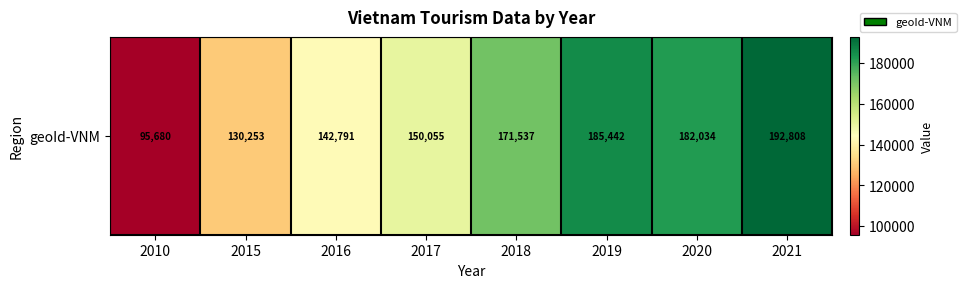

The chart shows a value of 192808 at 2021. True or false?

True